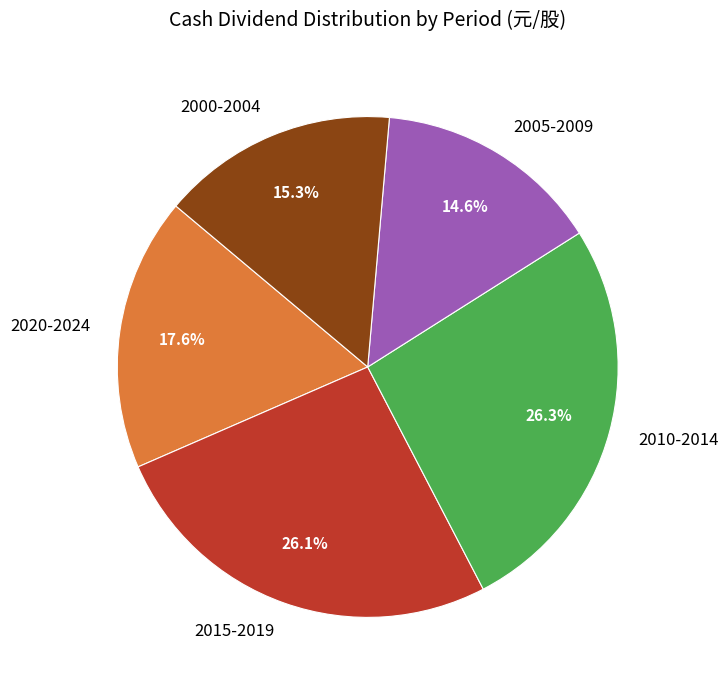

Between 2010-2014 and 2020-2024, which is larger?

2010-2014